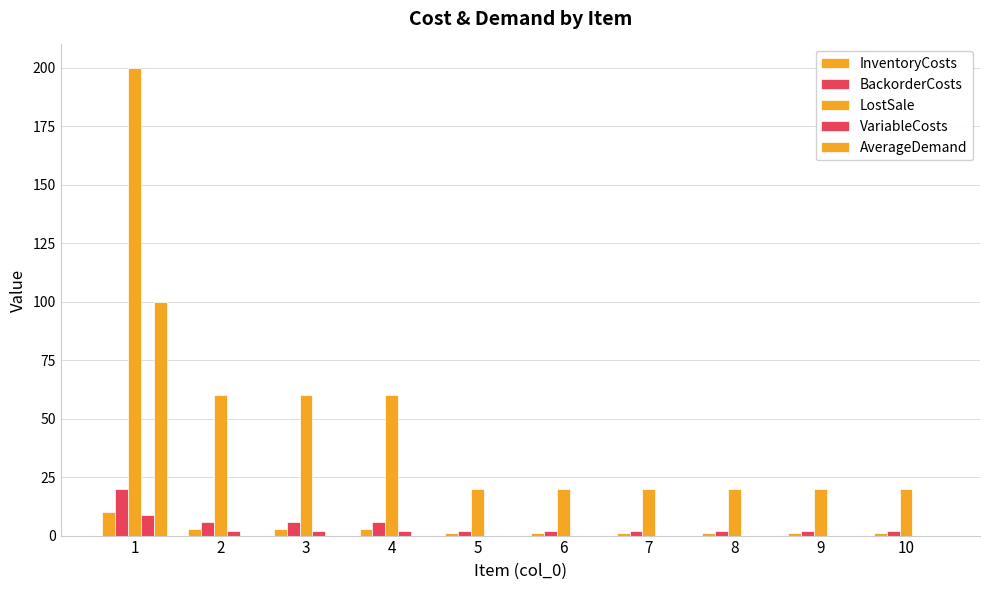

Count the number of data series in this chart.

5